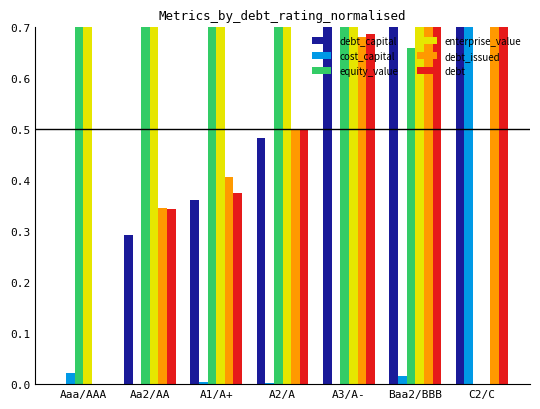

What is the sum of all cost_capital values?

1.0